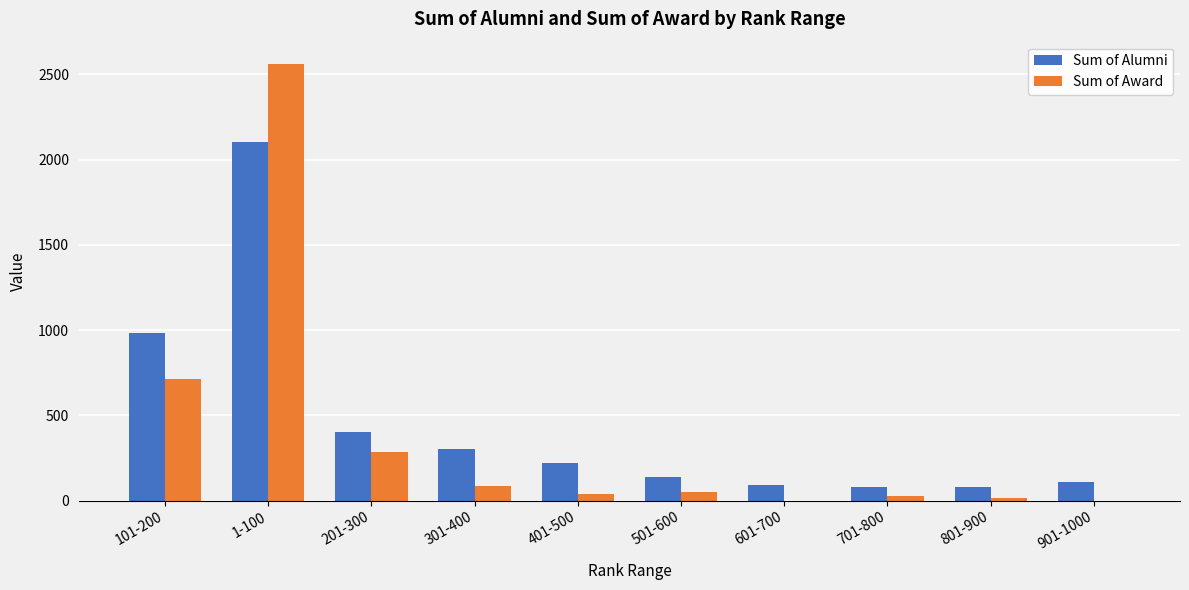

Is it true that Sum of Award equals 3645.9 at 1-100?

False